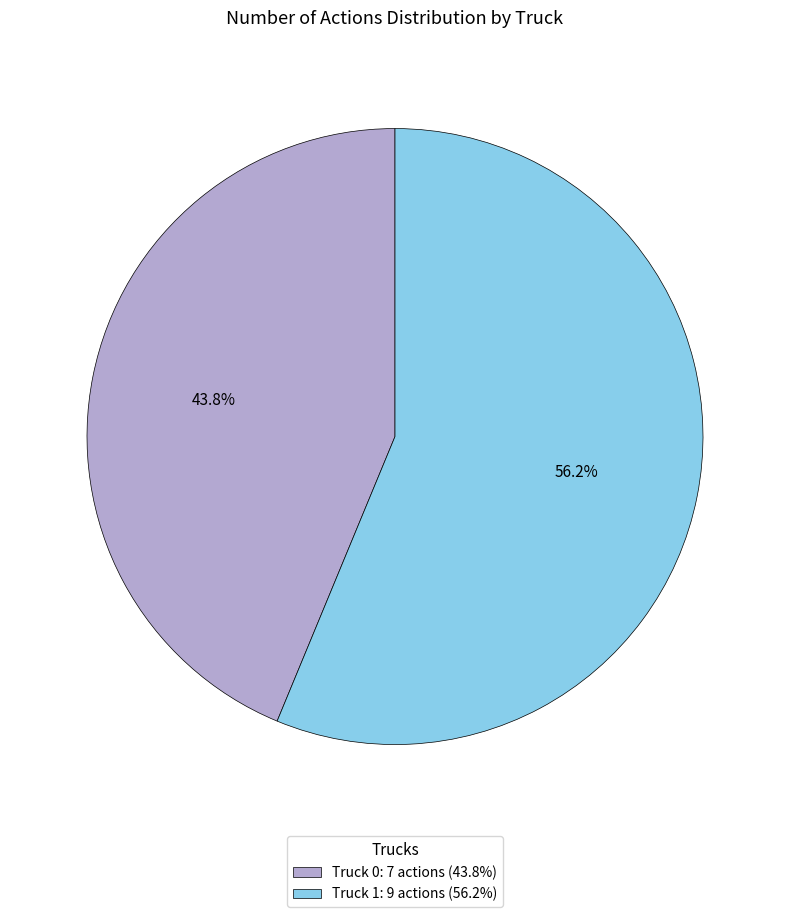

Is there a majority slice in this chart?

Yes